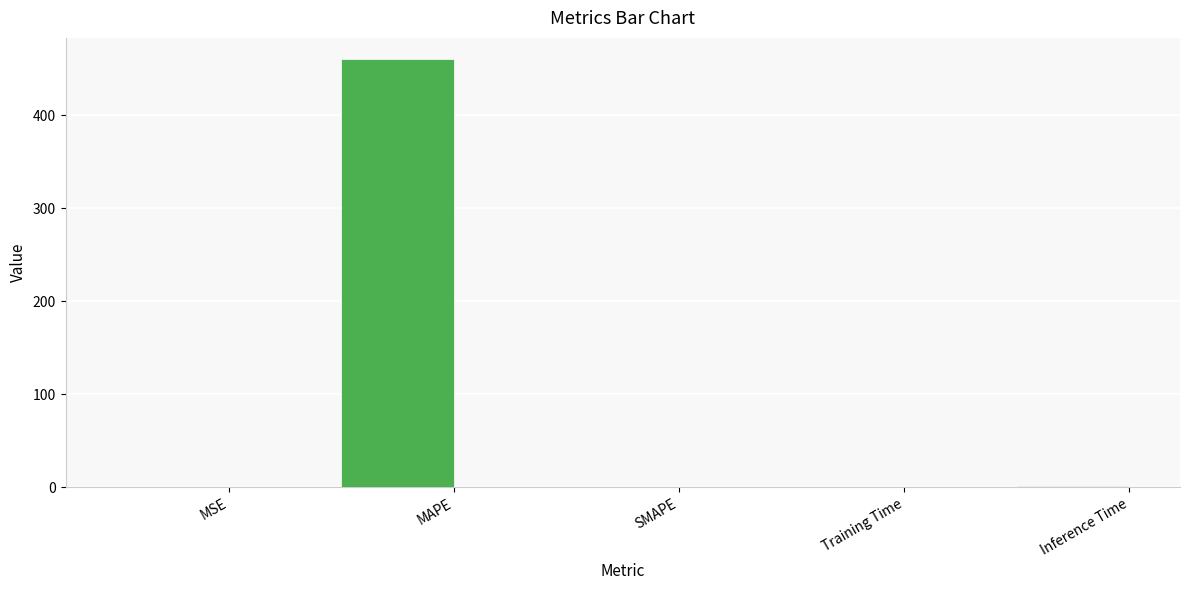

What value does the data have at Training Time?

0.1